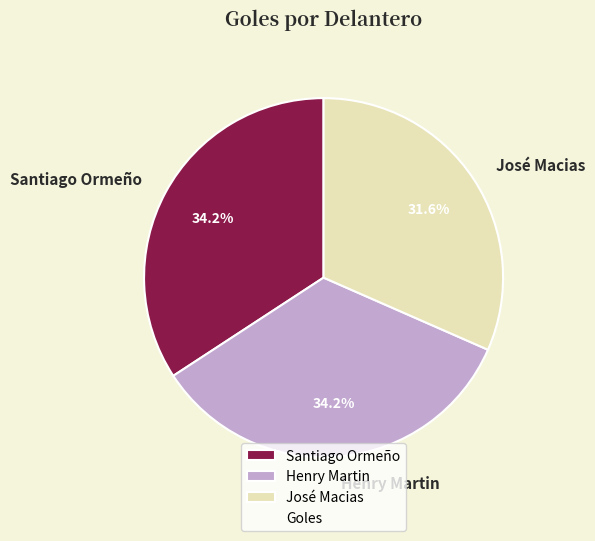

True or false: Henry Martin accounts for 34% of the total.

True